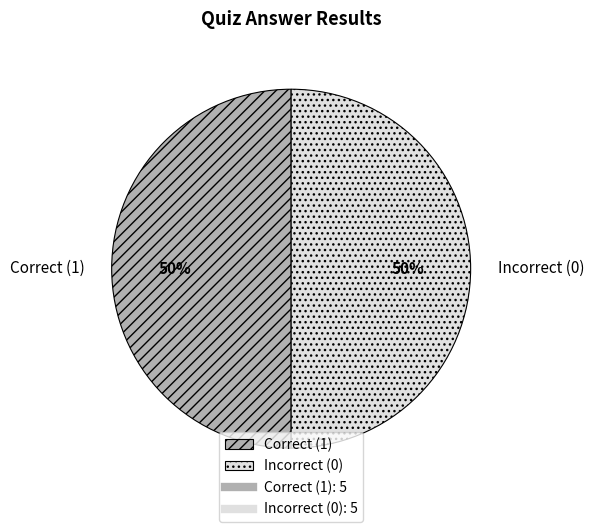

To the nearest percent, what is the average slice percentage?

50%